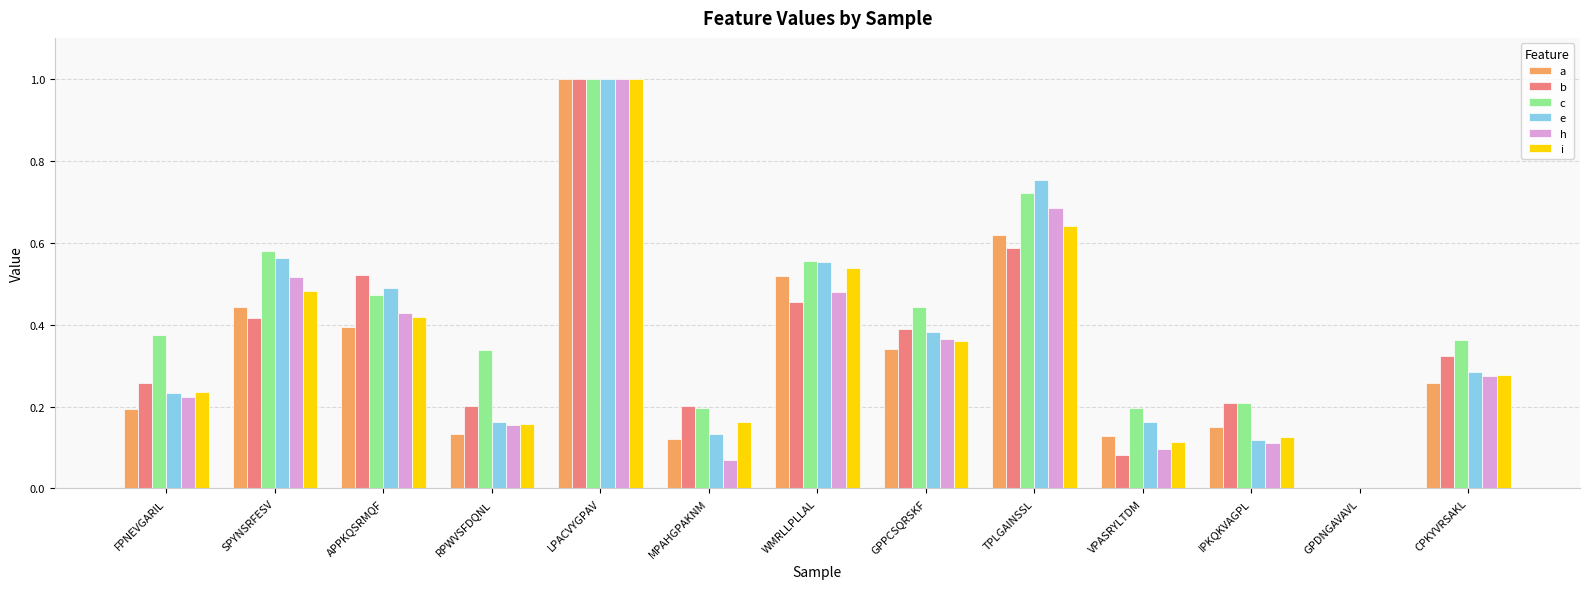

How many groups of bars are there?

13